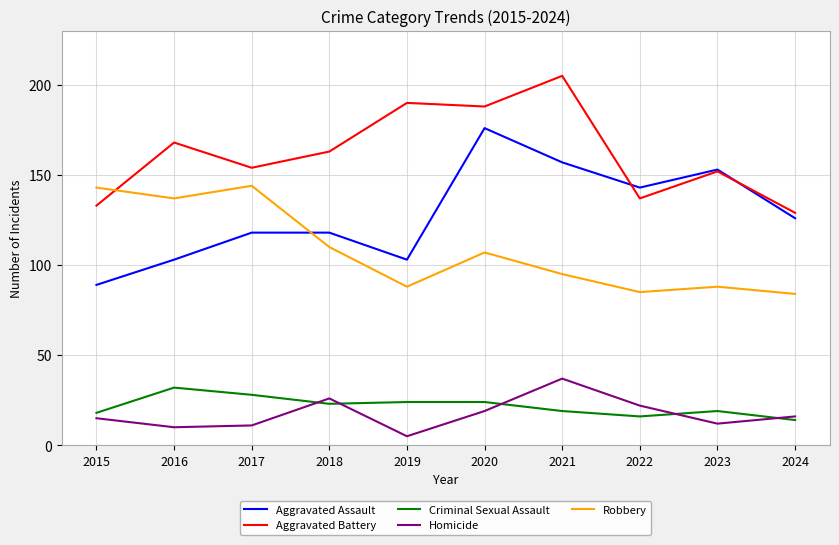

Is it true that Homicide equals 9 at 2024?

False